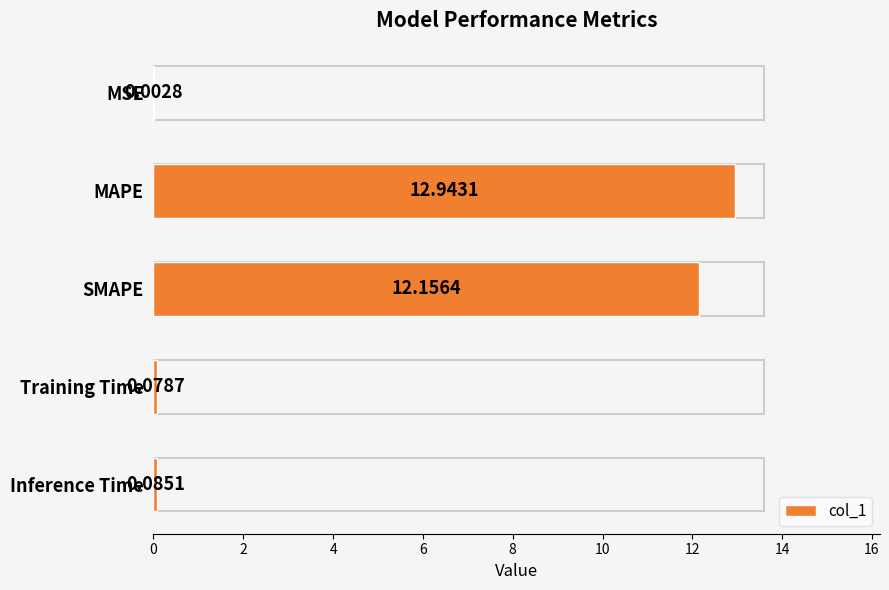

Where is the data nearest to the value 6?

Inference Time